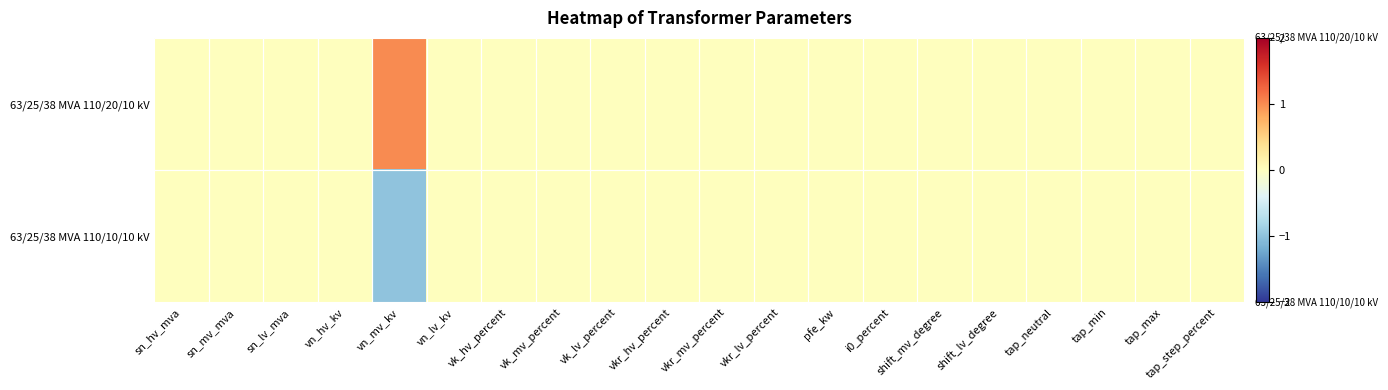

What is the greatest value displayed?

1